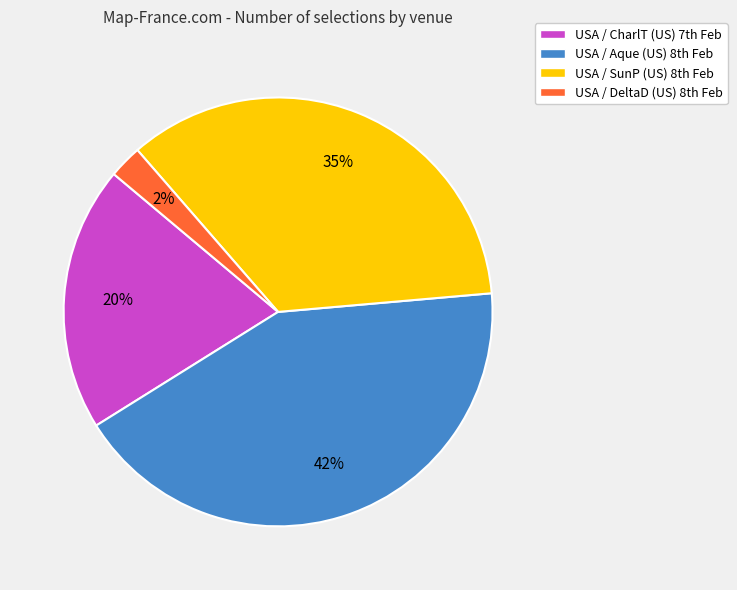

Count the number of slices in the pie.

4